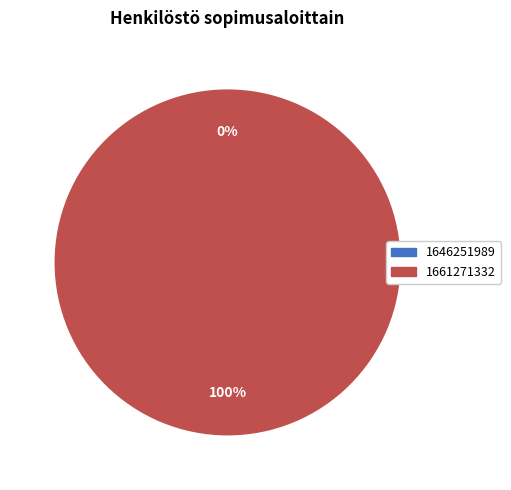

To the nearest percent, what portion does 1661271332 represent?

100%